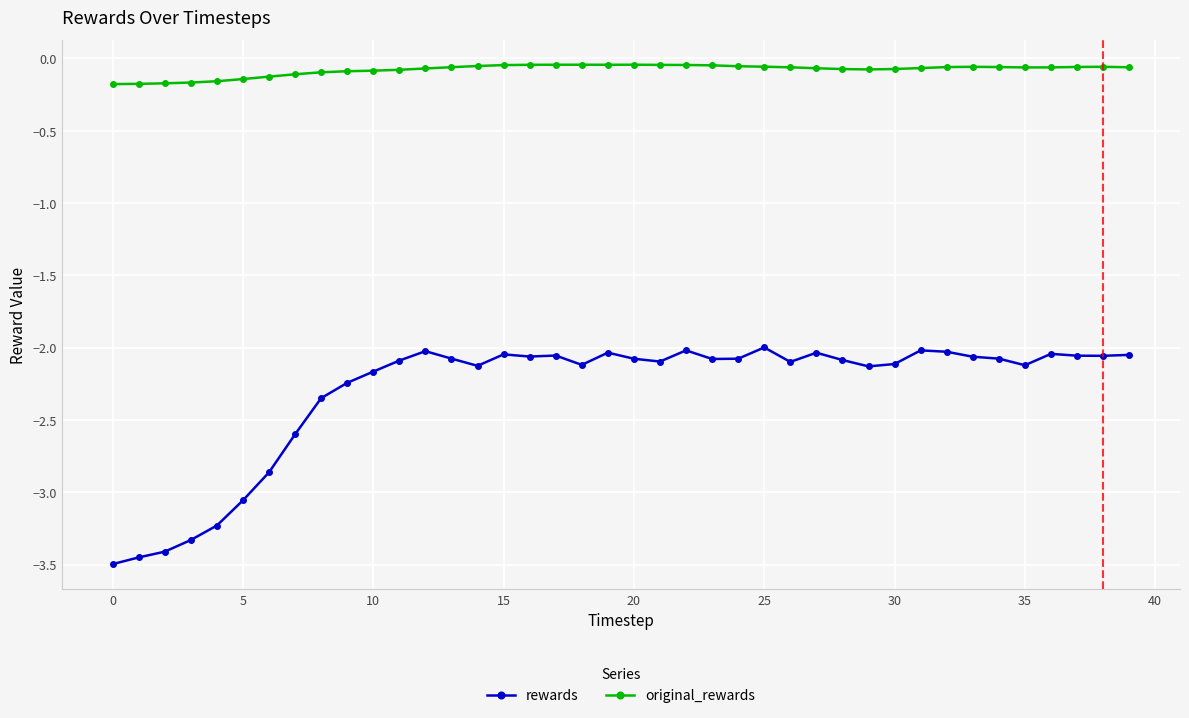

What is the difference between the second highest and second lowest values in the rewards series?

1.4